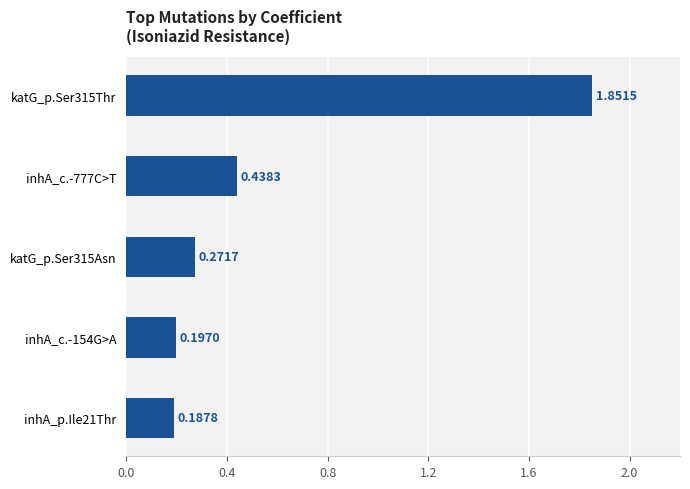

At which label is the value closest to 1?

inhA_c.-777C>T